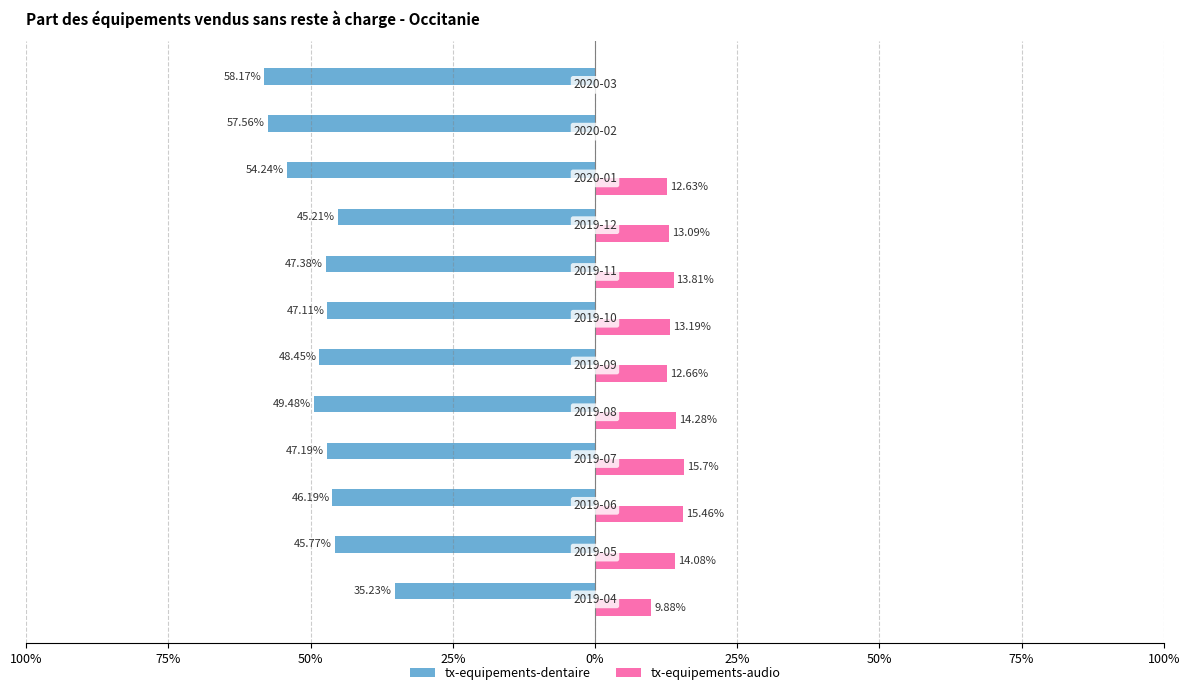

What are all the series names shown in the legend?

tx-equipements-dentaire, tx-equipements-audio